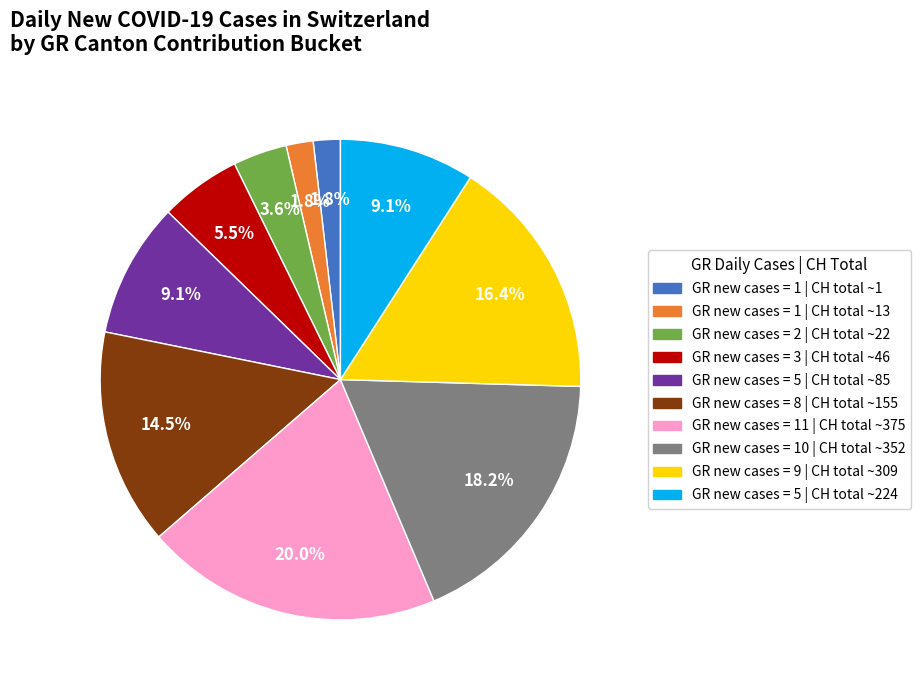

How many slices are in this pie chart?

10